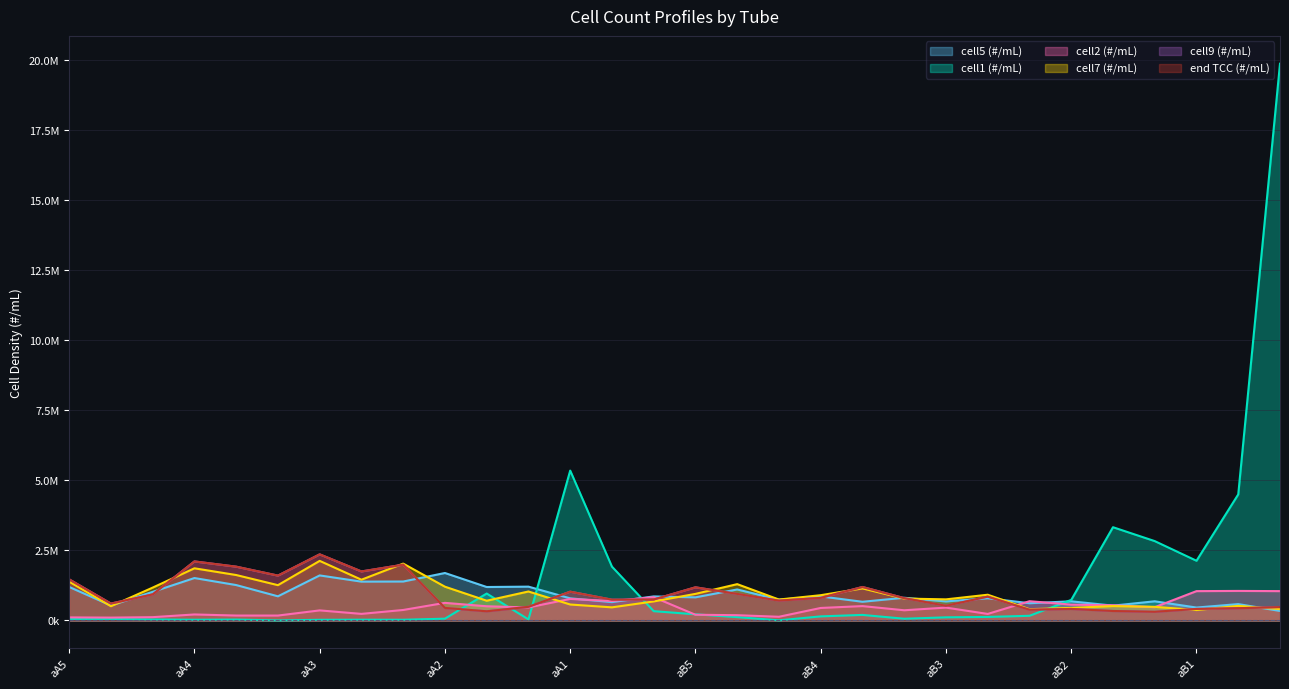

The value of cell2 (#/mL) at bA4 is 116421. True or false?

False